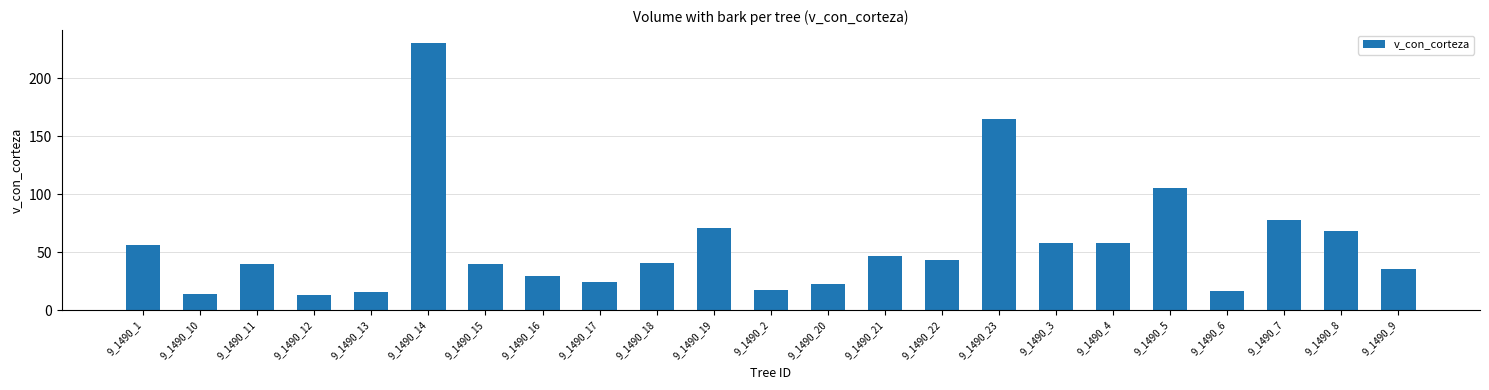

What is the minimum value shown in the chart?

13.0